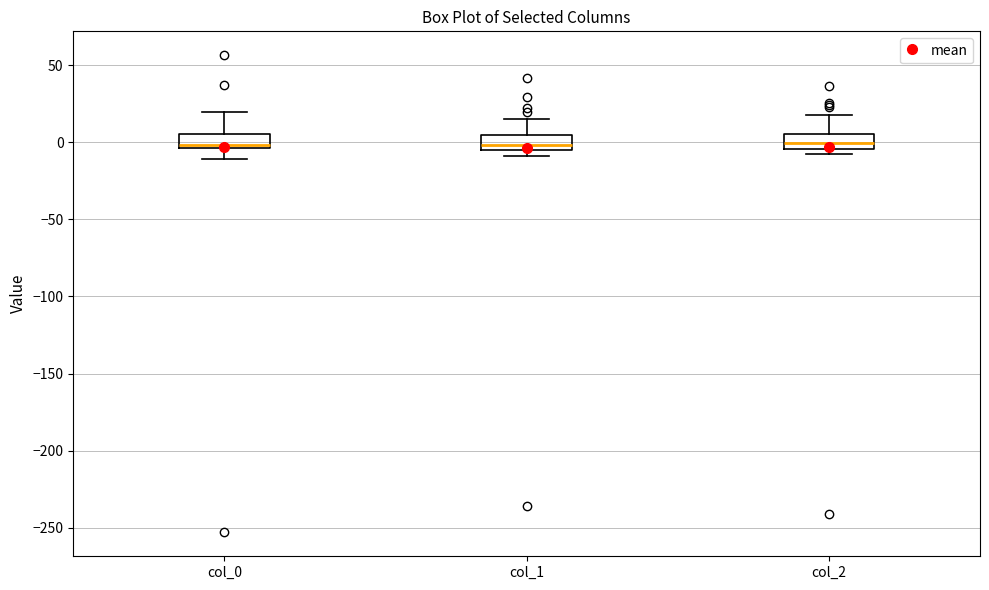

Where does the lower whisker of the box for col_0 end on the y-axis? The values are not printed on the chart, so give them approximately, as read against the axis.

-10